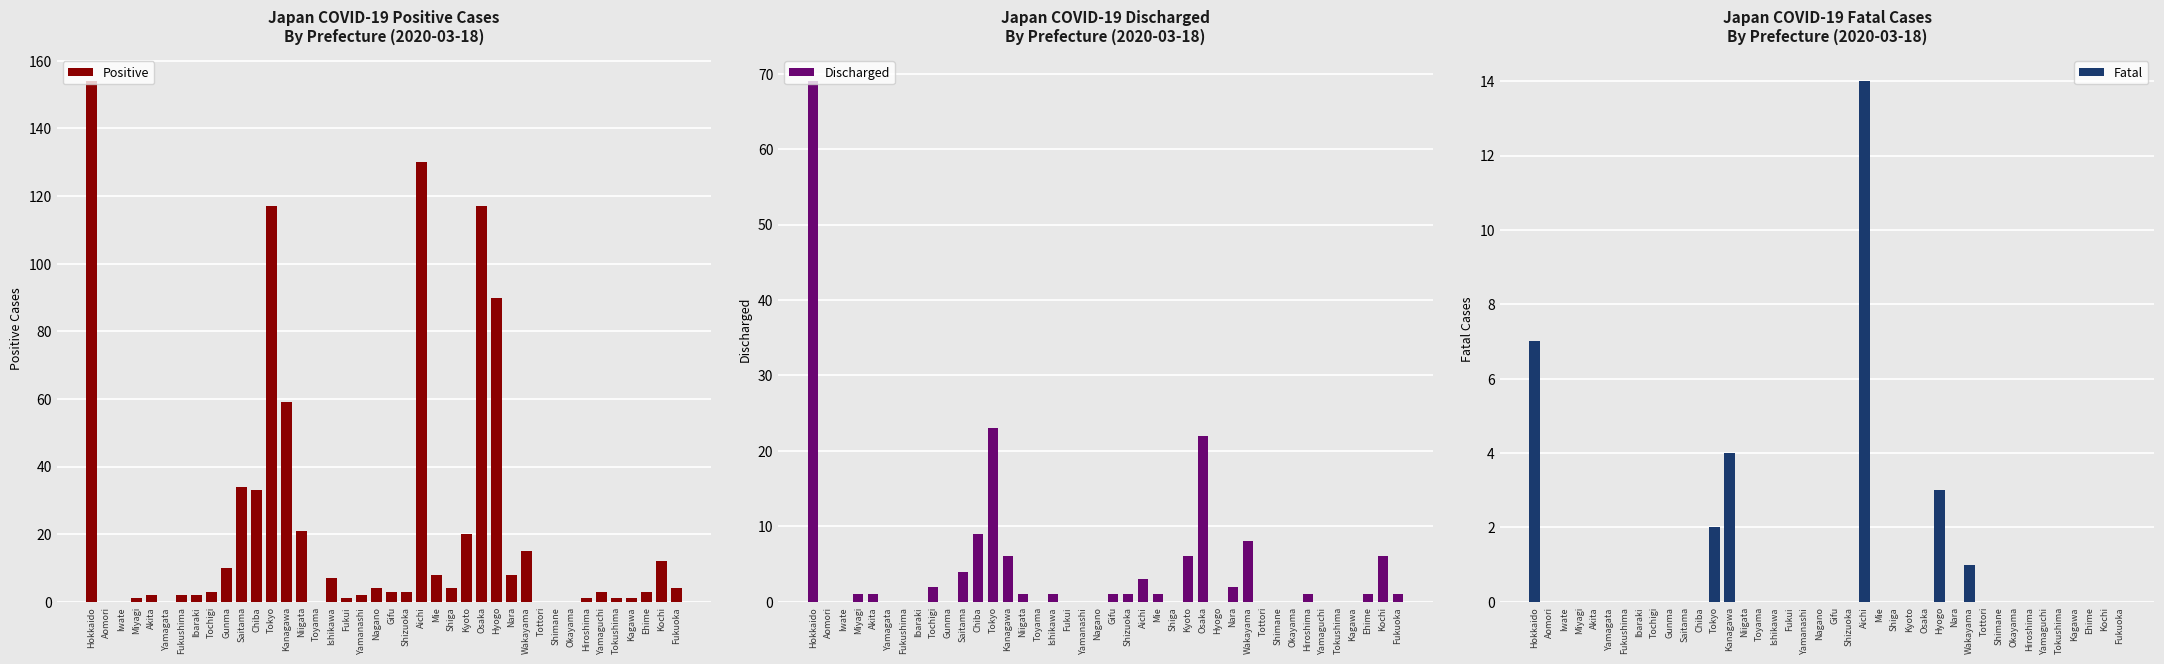

Between Tokyo and Fukushima, which is larger?

Tokyo